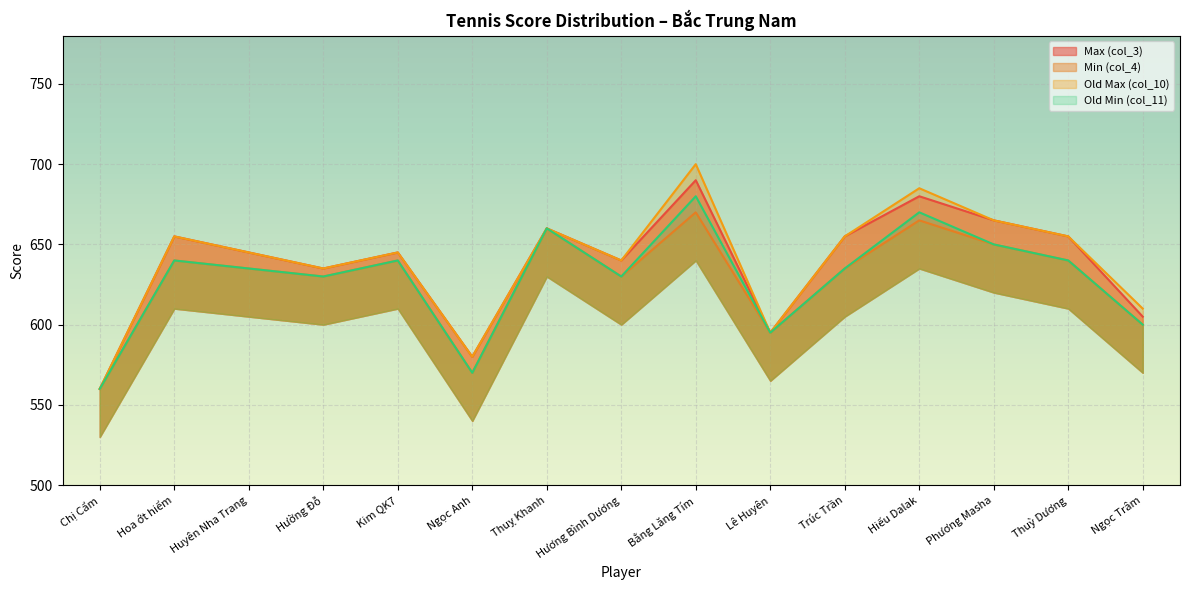

What is the sum of all Min (col_4) values?

9420